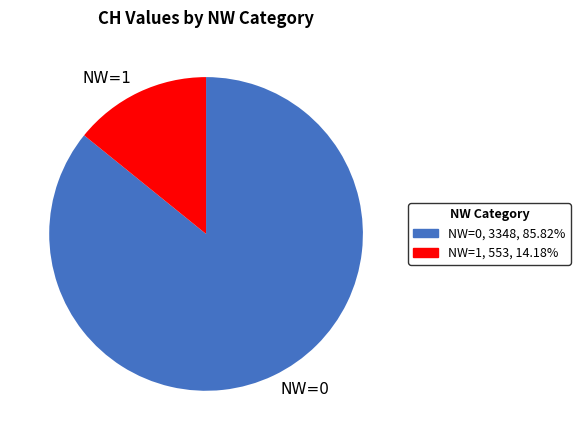

Is NW=0 the majority of the pie?

Yes